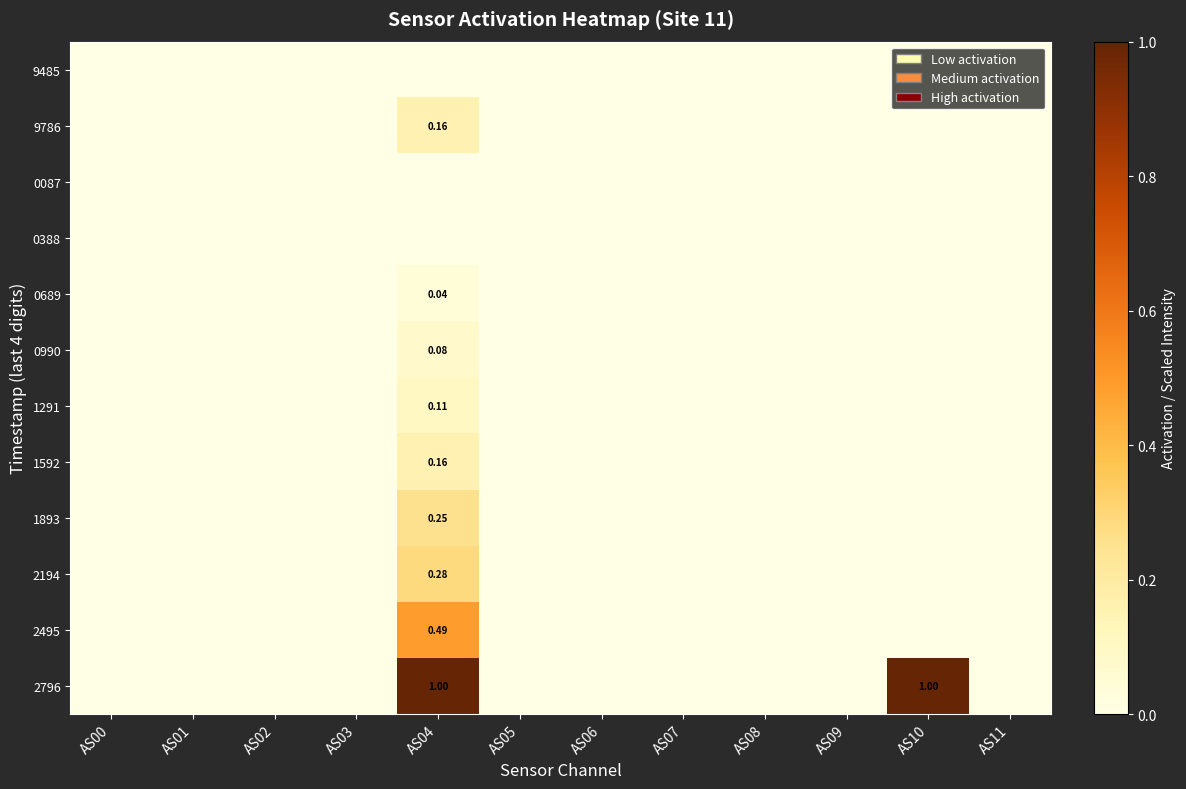

Which series has the largest range (max minus min)?

2796